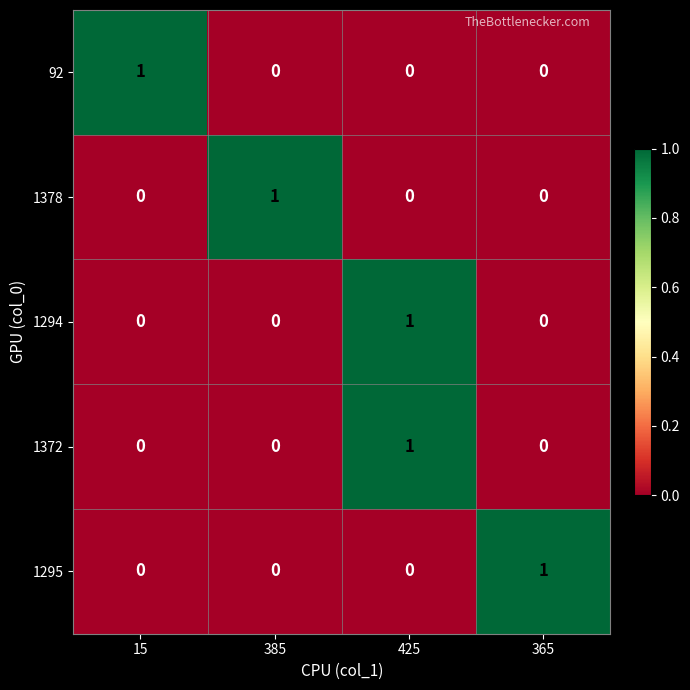

How many data points does each series have?

4